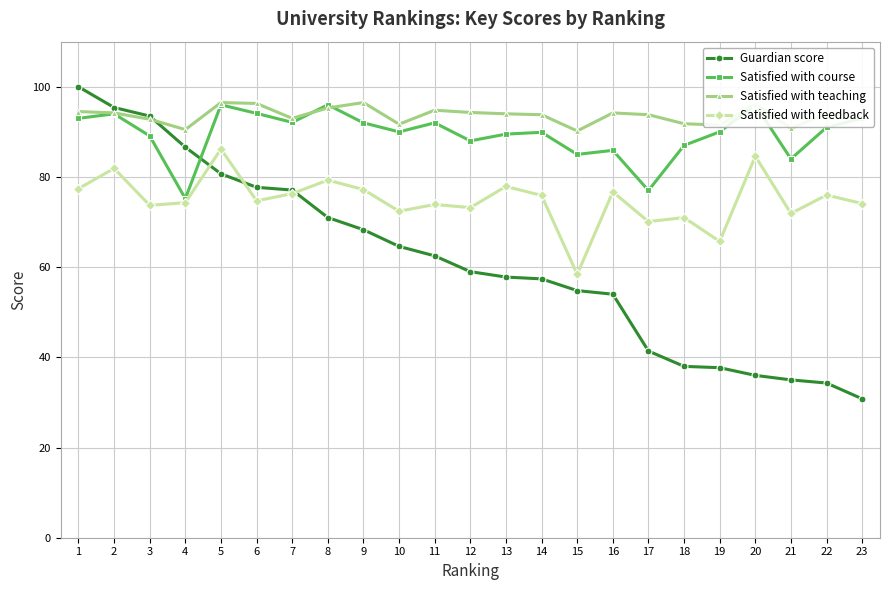

Reading left to right, list all the values displayed in this chart.

Guardian score: 1=100.0	2=95.4	3=93.5	4=86.6	5=80.7	6=77.7	7=77.1	8=71.0	9=68.3	10=64.6	11=62.5	12=59.0	13=57.8	14=57.4	15=54.8	16=54.0	17=41.4	18=38.0	19=37.7	20=36.0	21=35.0	22=34.3	23=30.8
Satisfied with course: 1=93.0	2=94.0	3=89.1	4=75.2	5=96.0	6=94.1	7=92.1	8=96.0	9=92.0	10=90.0	11=92.0	12=88.0	13=89.5	14=89.9	15=85.0	16=85.9	17=77.0	18=87.0	19=90.0	20=96.0	21=84.0	22=91.0	23=93.0
Satisfied with teaching: 1=94.5	2=94.2	3=92.8	4=90.5	5=96.5	6=96.3	7=93.0	8=95.3	9=96.5	10=91.7	11=94.8	12=94.3	13=94.0	14=93.8	15=90.2	16=94.2	17=93.8	18=91.8	19=91.5	20=96.2	21=90.8	22=94.0	23=93.5
Satisfied with feedback: 1=77.4	2=81.9	3=73.7	4=74.3	5=86.2	6=74.7	7=76.3	8=79.3	9=77.2	10=72.4	11=73.9	12=73.2	13=77.9	14=75.9	15=58.4	16=76.7	17=70.1	18=71.0	19=65.7	20=84.6	21=71.9	22=76.0	23=74.1